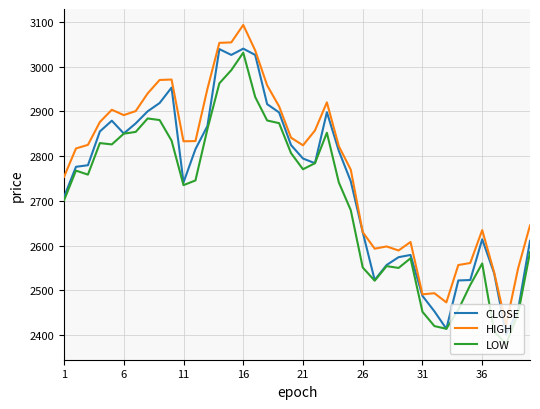

Which series has the largest range (max minus min)?

HIGH